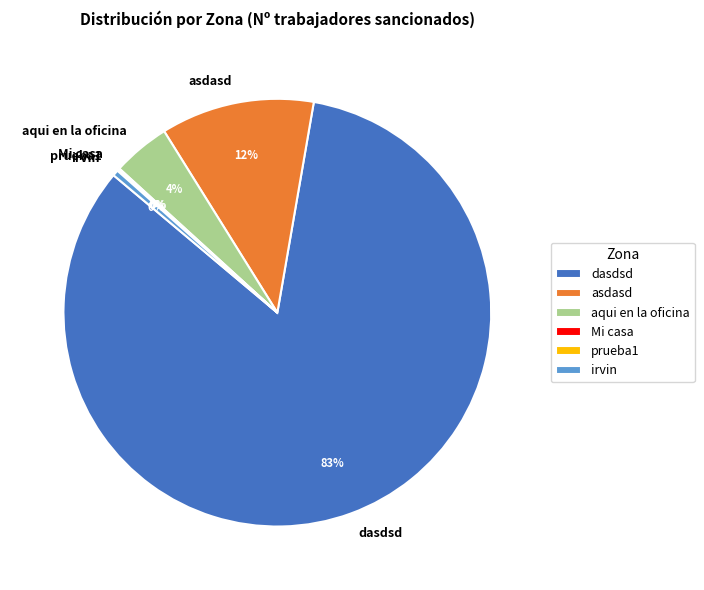

To the nearest percent, what is the difference between the dasdsd and asdasd slice percentages?

72%